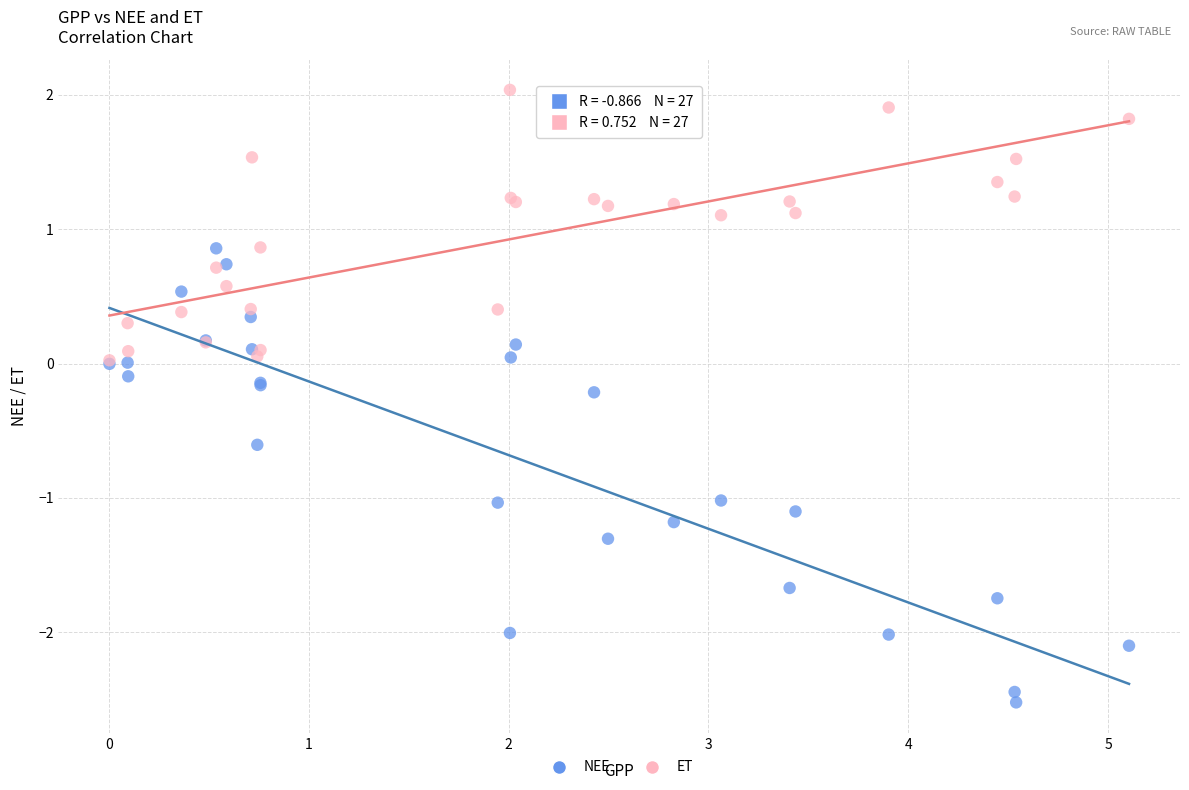

Which series contains the lowest Y value?

NEE